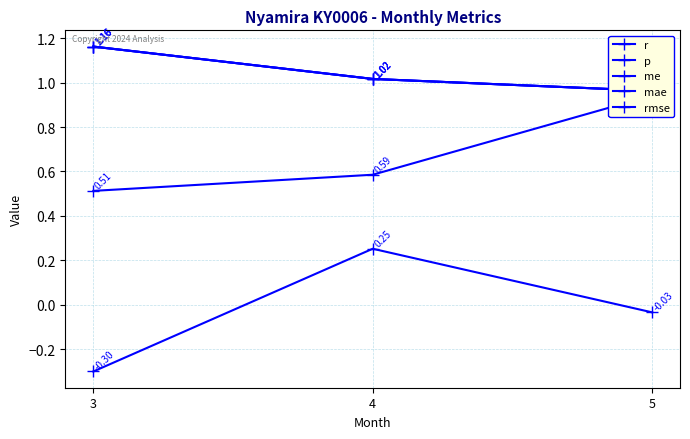

Between 3 and 4, which series saw the biggest shift?

r